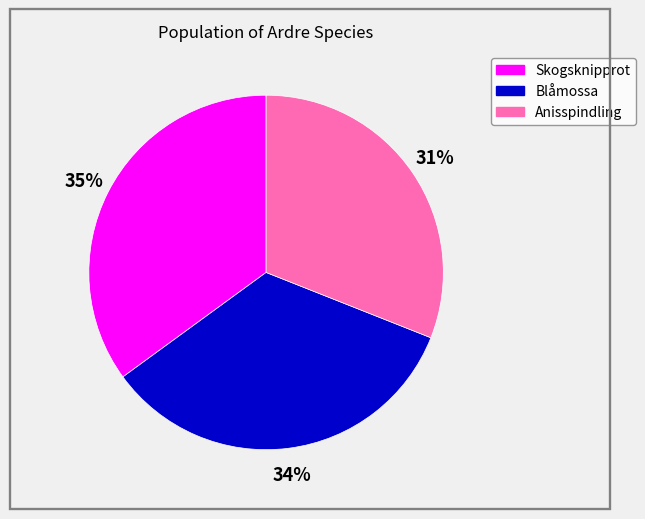

Does Blåmossa represent more than half of the total?

No